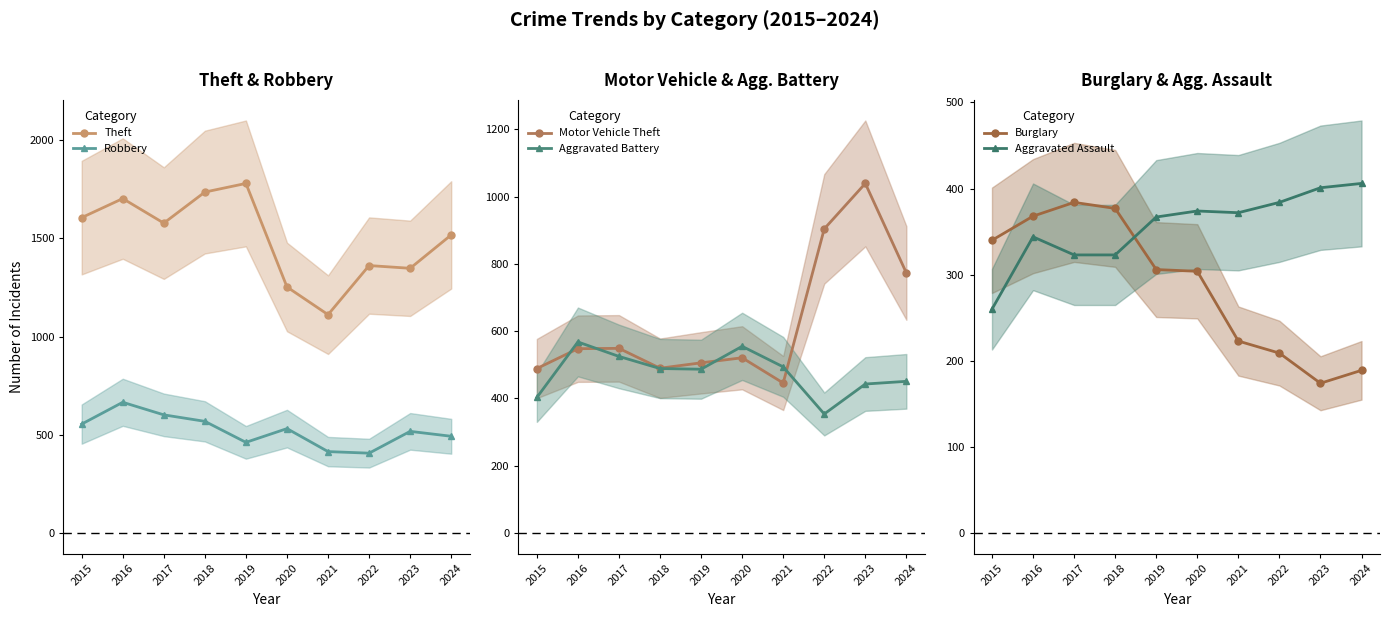

Reading left to right, what are all the values shown in this chart?

Theft: 2015=1606	2016=1703	2017=1578	2018=1736	2019=1780	2020=1253	2021=1112	2022=1362	2023=1348	2024=1518
Robbery: 2015=555	2016=666	2017=602	2018=569	2019=462	2020=532	2021=415	2022=407	2023=518	2024=493
Motor Vehicle Theft: 2015=489	2016=548	2017=549	2018=490	2019=506	2020=521	2021=446	2022=904	2023=1039	2024=773
Aggravated Battery: 2015=403	2016=568	2017=525	2018=489	2019=487	2020=555	2021=494	2022=354	2023=443	2024=451
Burglary: 2015=340	2016=368	2017=384	2018=377	2019=306	2020=304	2021=223	2022=209	2023=174	2024=189
Aggravated Assault: 2015=260	2016=344	2017=323	2018=323	2019=367	2020=374	2021=372	2022=384	2023=401	2024=406